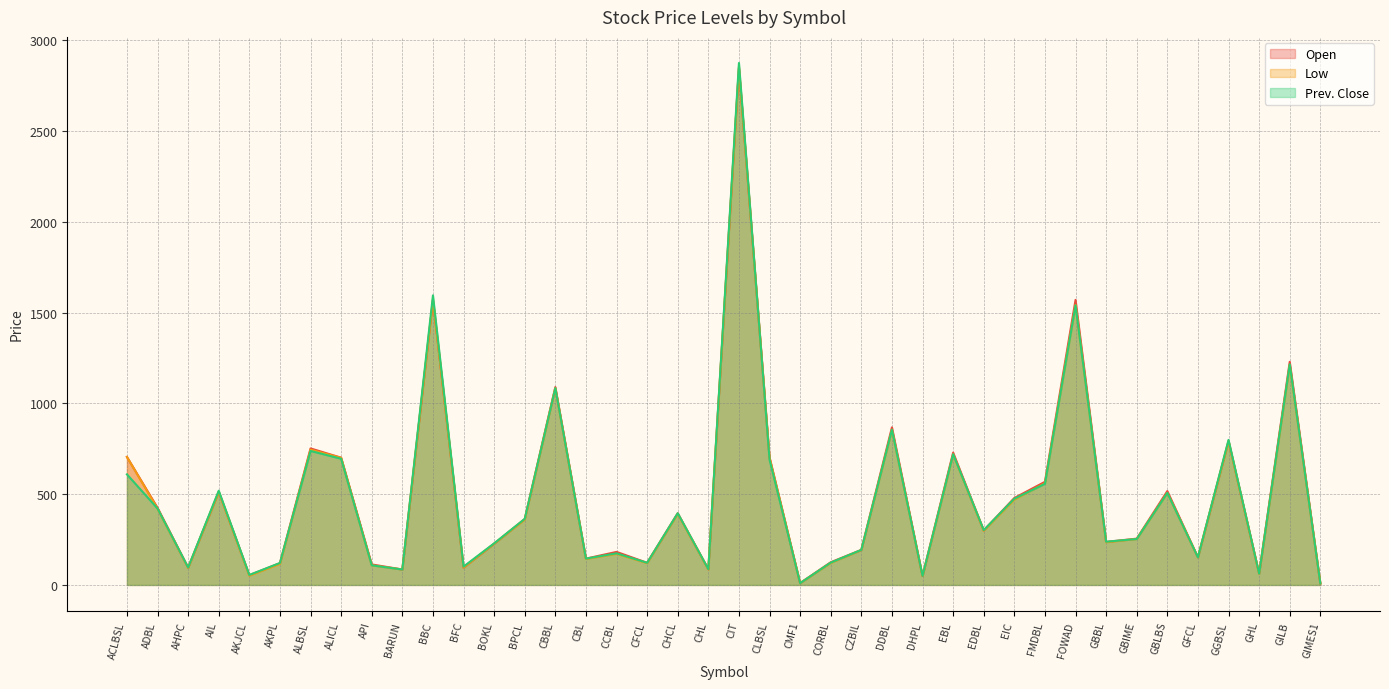

At which label does Prev. Close reach its peak?

CIT